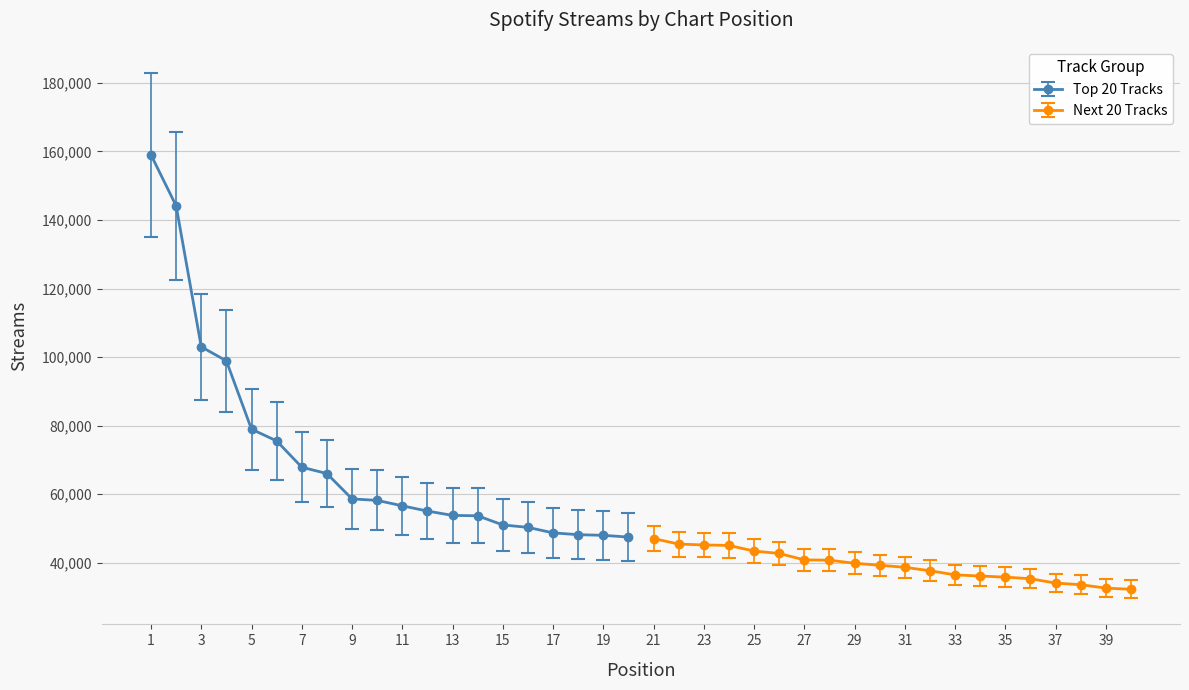

What are all the series names shown in the legend?

Top 20 Tracks, Next 20 Tracks